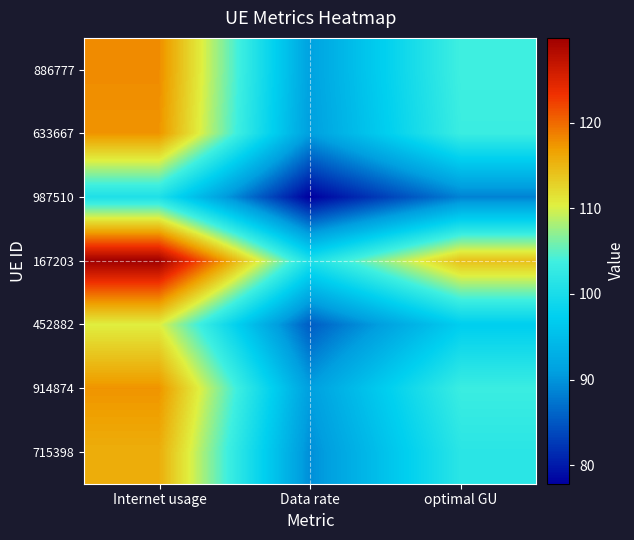

What is the total value across all series at optimal GU?

712.2